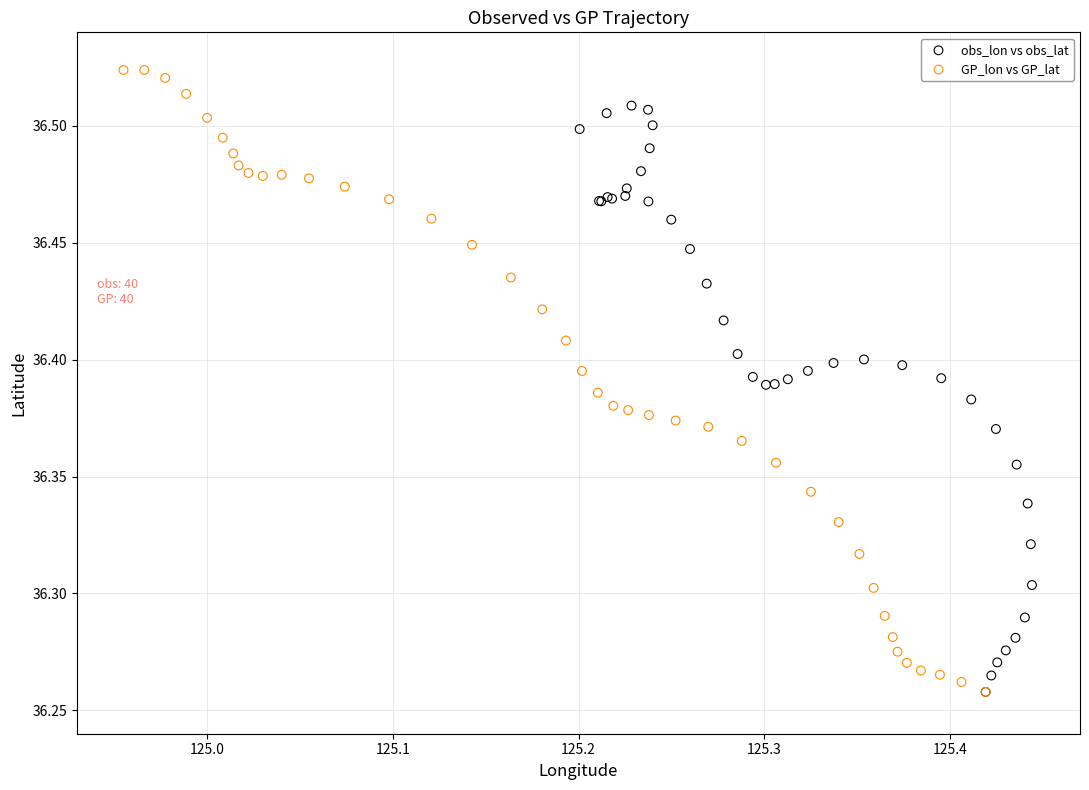

Which series has the widest spread of Y values?

GP_lon vs GP_lat